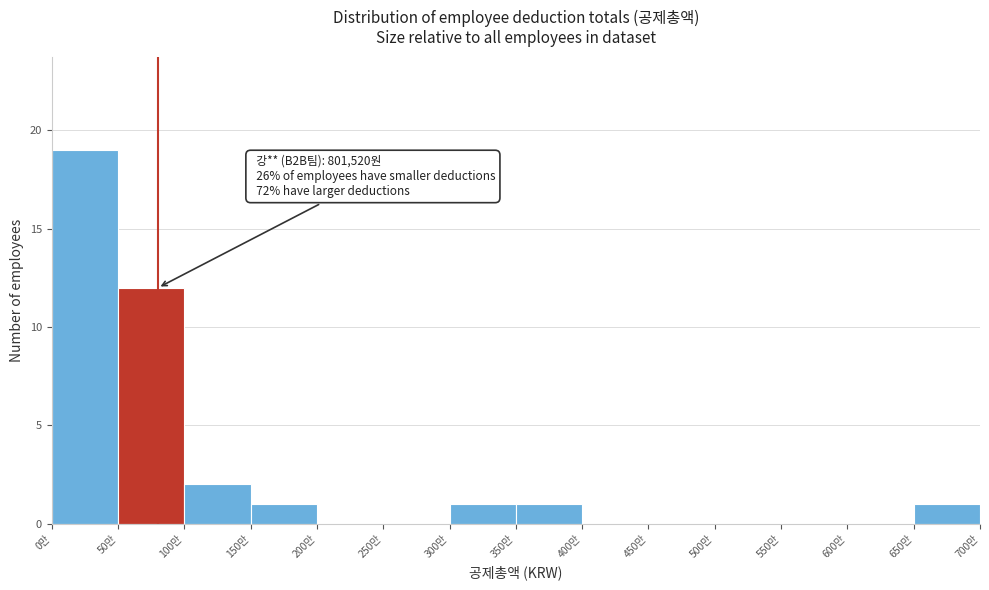

Reading left to right, extract all data points from this chart.

0만=19	50만=12	100만=2	150만=1	200만=0	250만=0	300만=1	350만=1	400만=0	450만=0	500만=0	550만=0	600만=0	650만=1